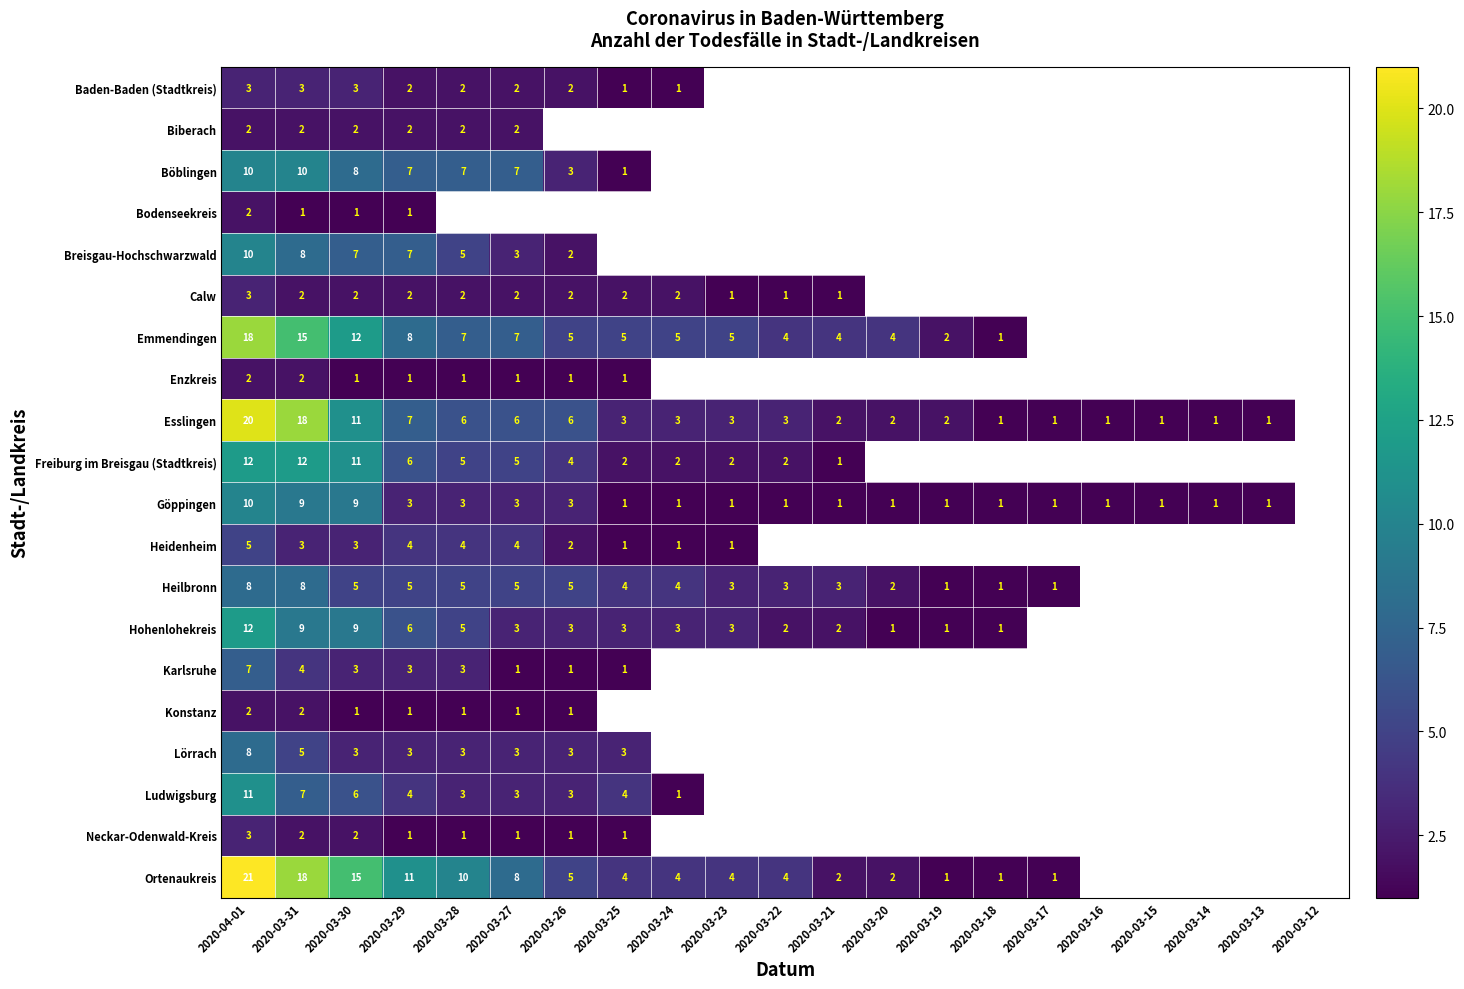

True or false: Neckar-Odenwald-Kreis has a value of 2 at 2020-03-31.

True